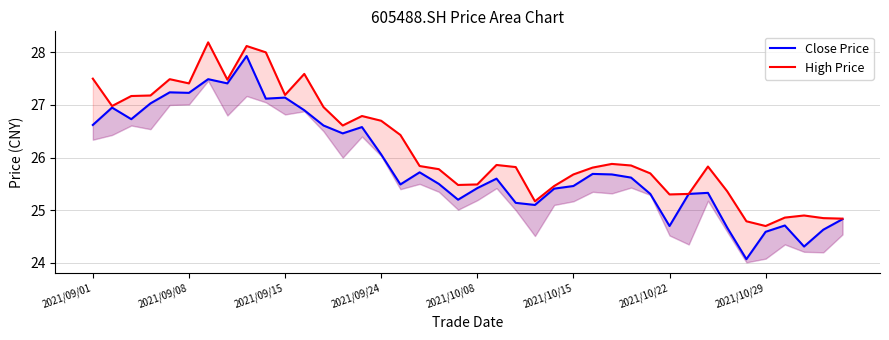

Which has a higher value, 17 or 9?

9